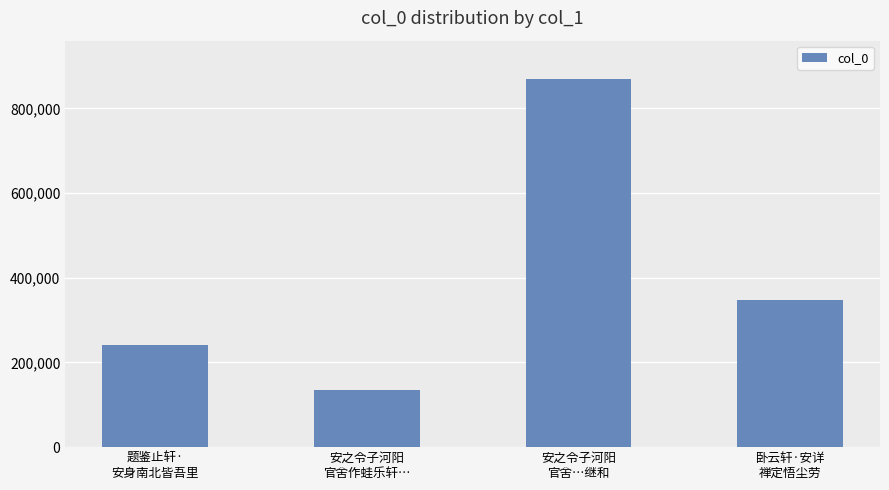

List the labels in order of value, largest first.

安之令子河阳
官舍…继和, 卧云轩·安详
禅定悟尘劳, 题鉴止轩·
安身南北皆吾里, 安之令子河阳
官舍作蛙乐轩…